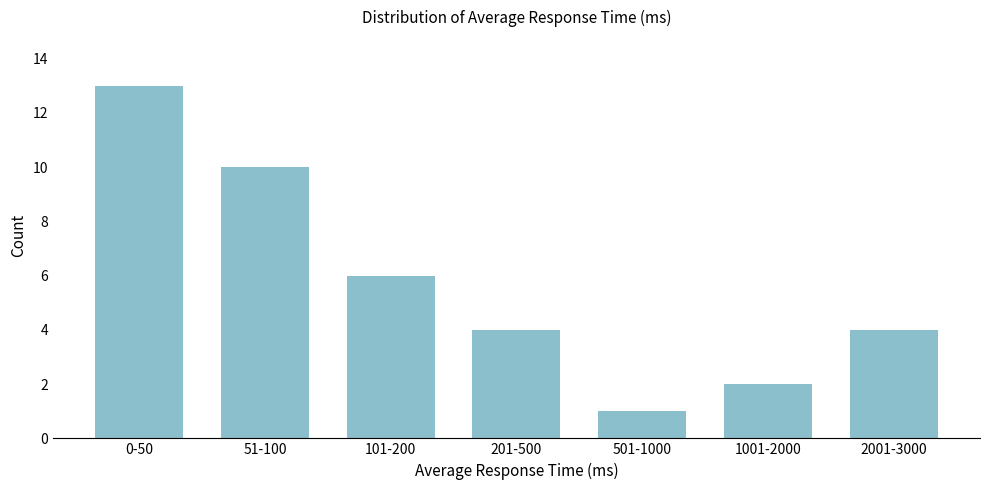

Reading right to left, transcribe all the data shown in this chart.

4	2	1	4	6	10	13